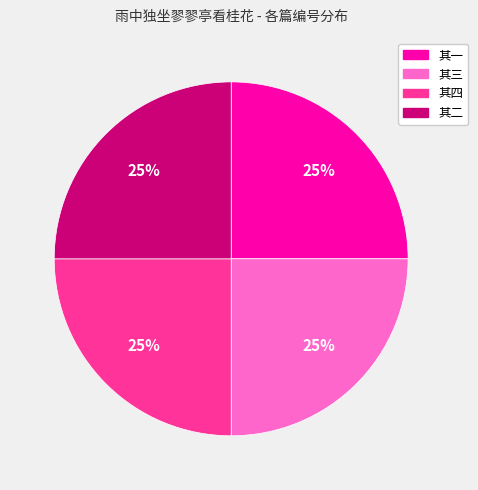

The 其二 slice represents 25% of the pie. True or false?

True